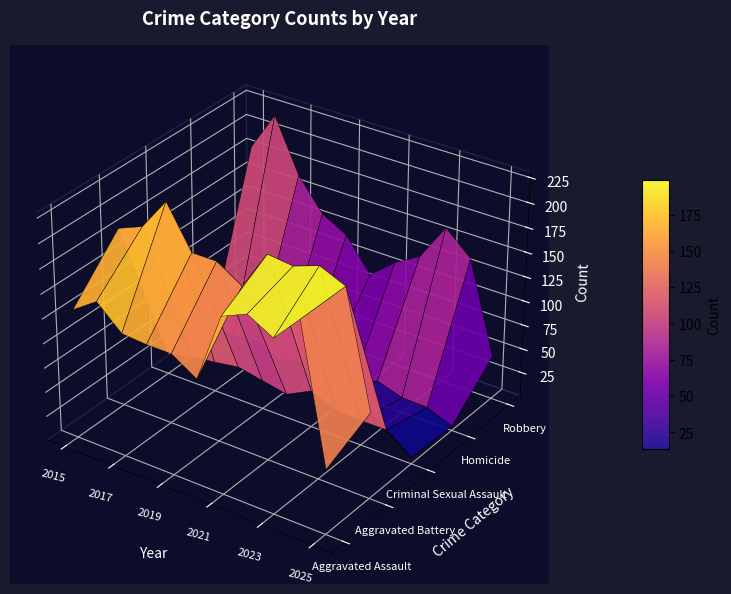

Reading left to right, list all the values displayed in this chart.

Aggravated Assault: 132	149	126	124	124	108	179	190	176	203	66
Aggravated Battery: 183	193	226	184	184	168	208	205	214	203	88
Criminal Sexual Assault: 21	28	31	35	30	25	38	27	26	26	7
Homicide: 15	18	20	8	16	22	12	24	16	15	5
Robbery: 180	220	166	134	120	87	108	123	161	138	45